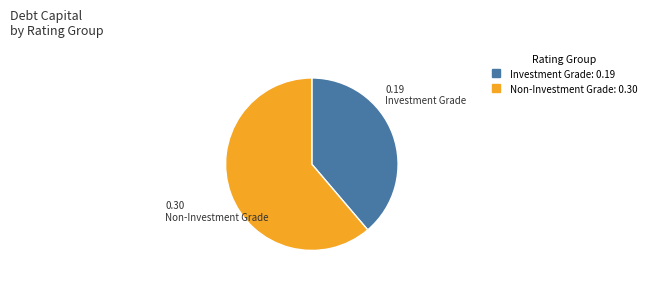

Does any single category account for the majority?

Yes